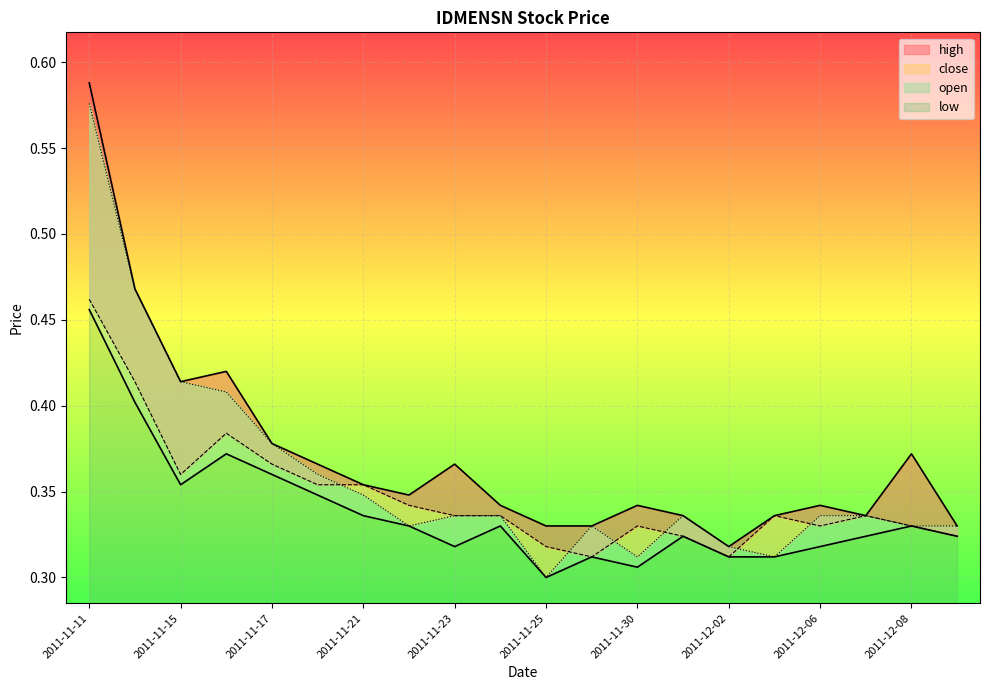

What is the sum of the low values at 2011-11-21 and 2011-12-07?

0.7